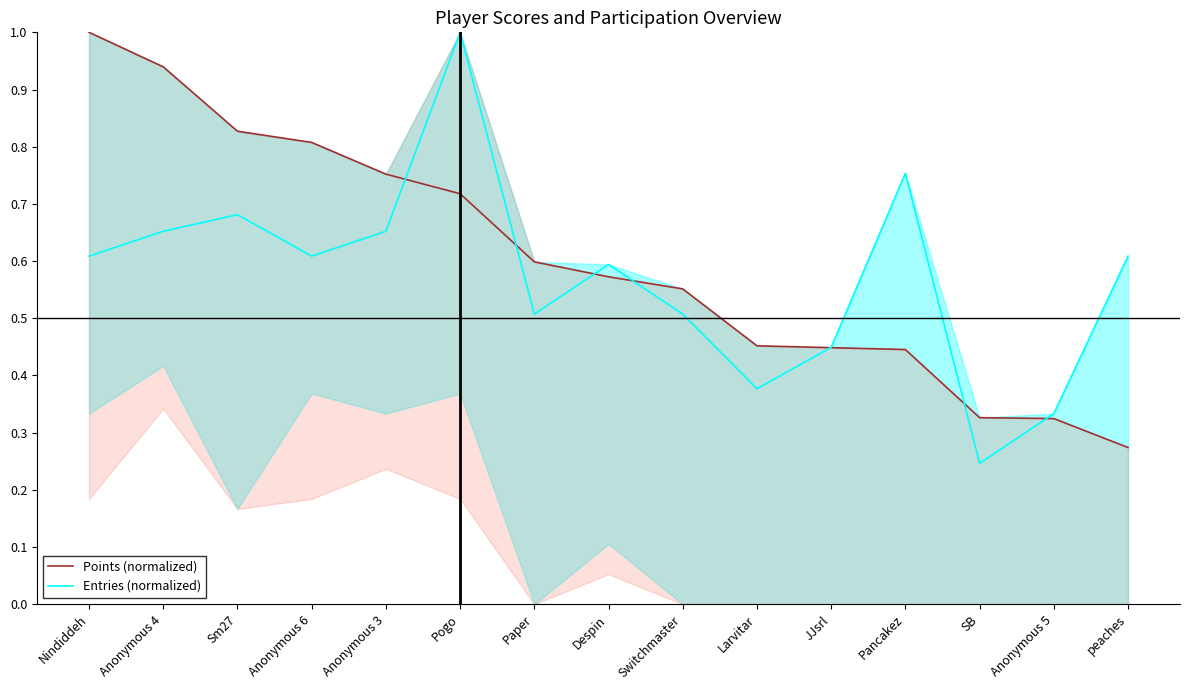

At which category does the chart reach its peak across all series?

Nindiddeh